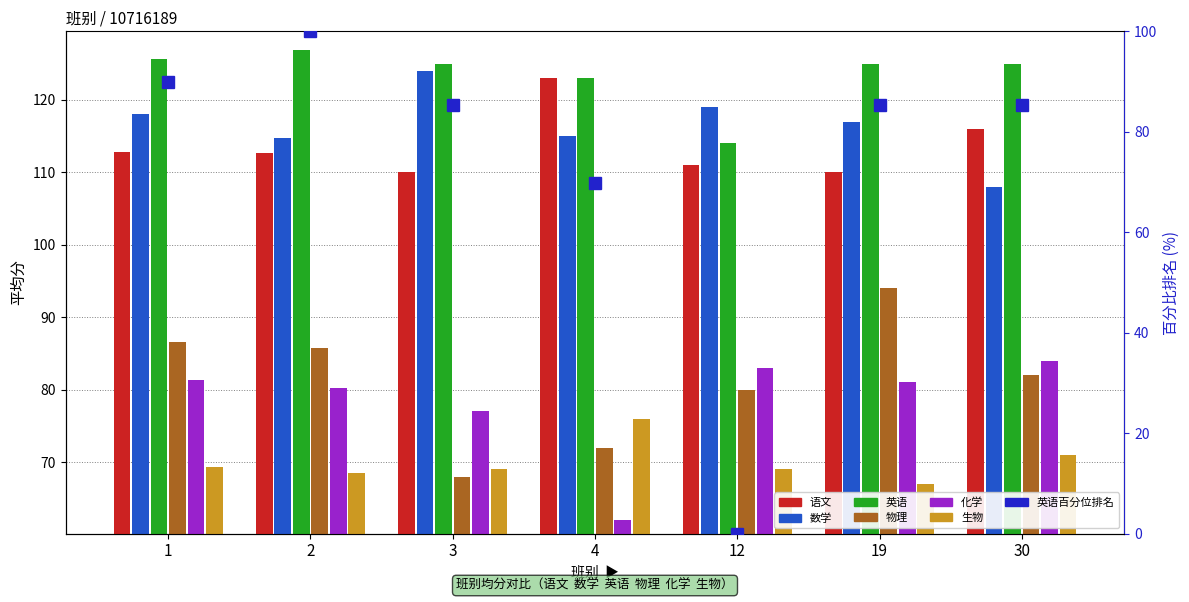

List the series in order of their peak value, highest first.

英语, 数学, 语文, 物理, 化学, 生物